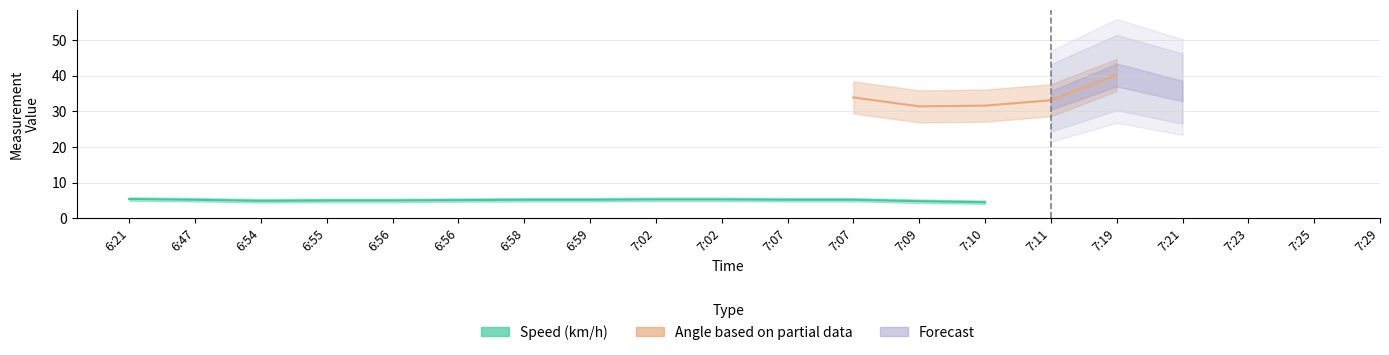

Which series has the widest spread of values?

Angle (deg)